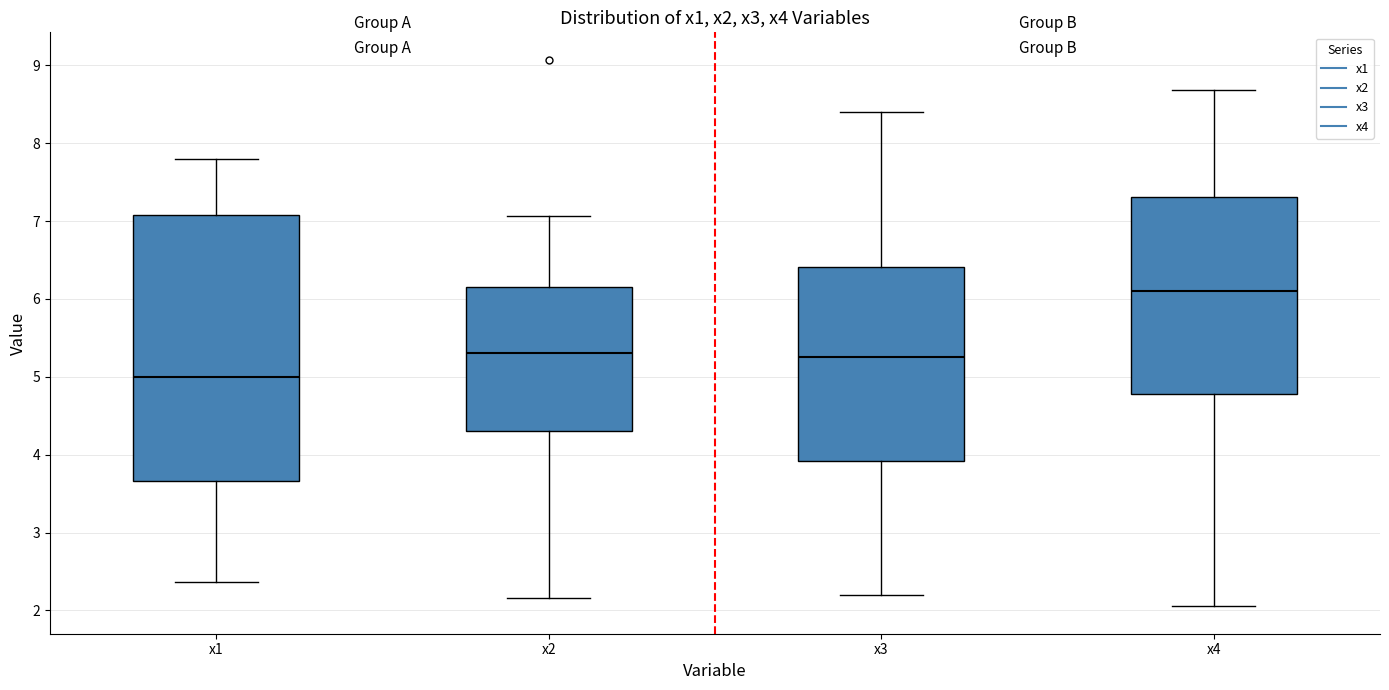

Where is the lower edge of the box for x4 on the y-axis? The values are not printed on the chart, so give them approximately, as read against the axis.

4.8